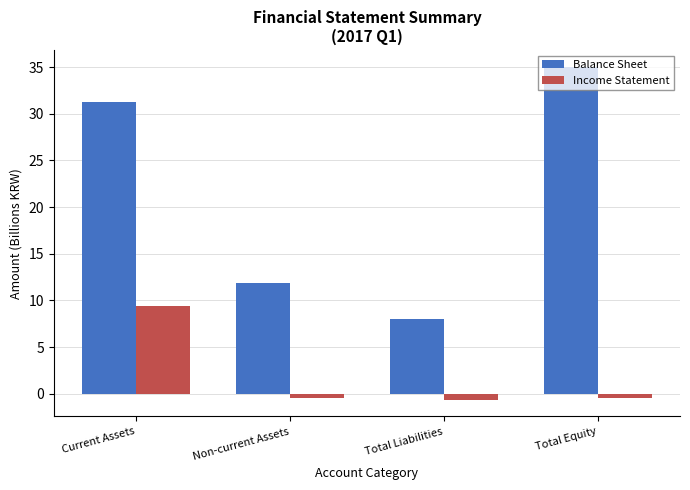

How many values in the Income Statement series are below 0?

3